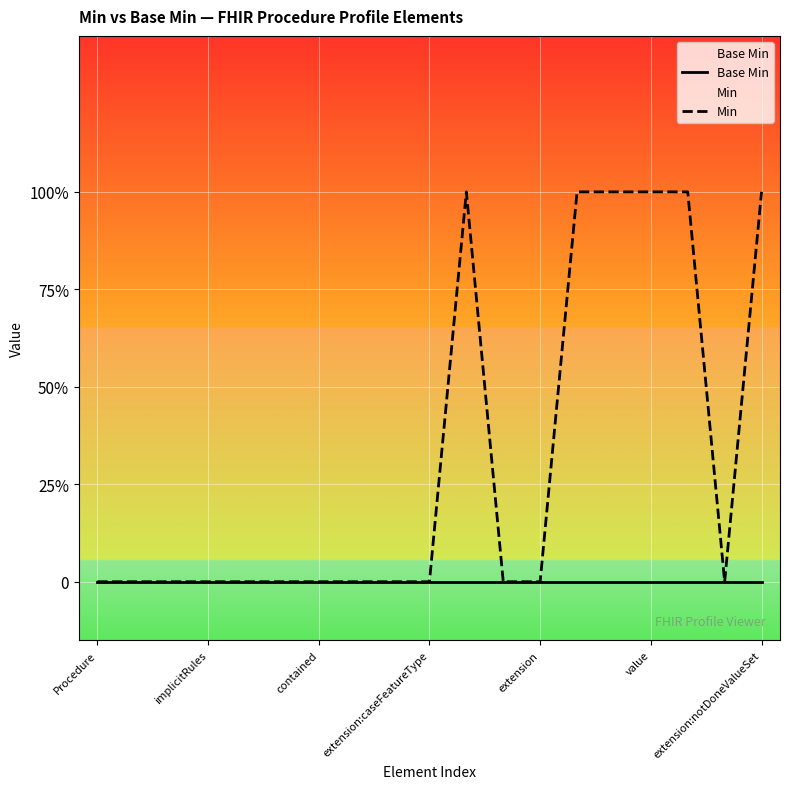

How many values in Min are above zero?

6